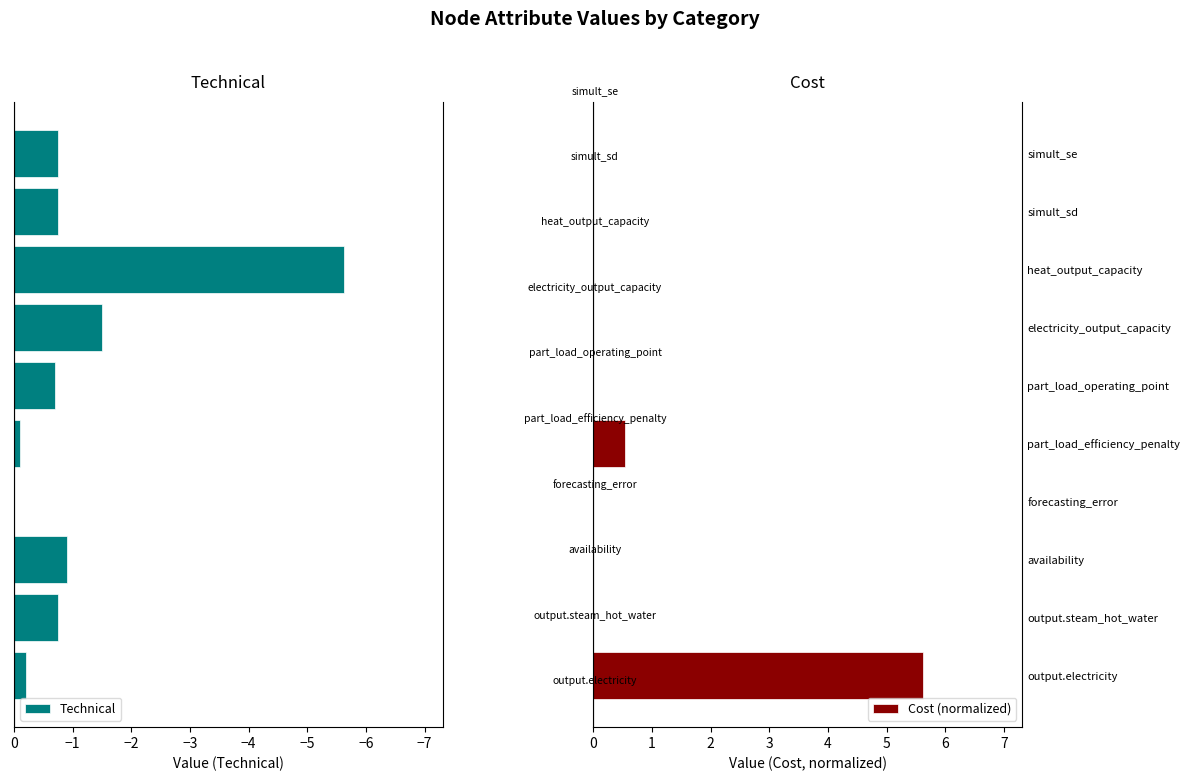

What is the sum of all Technical values?

-11.3